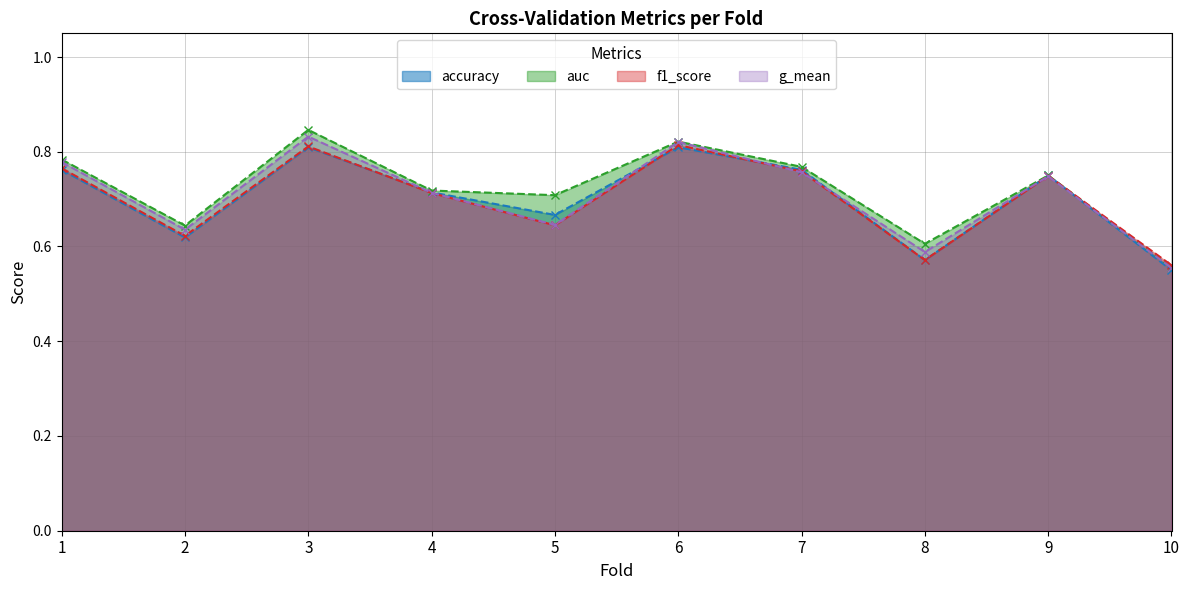

Does the chart have visible grid lines?

Yes